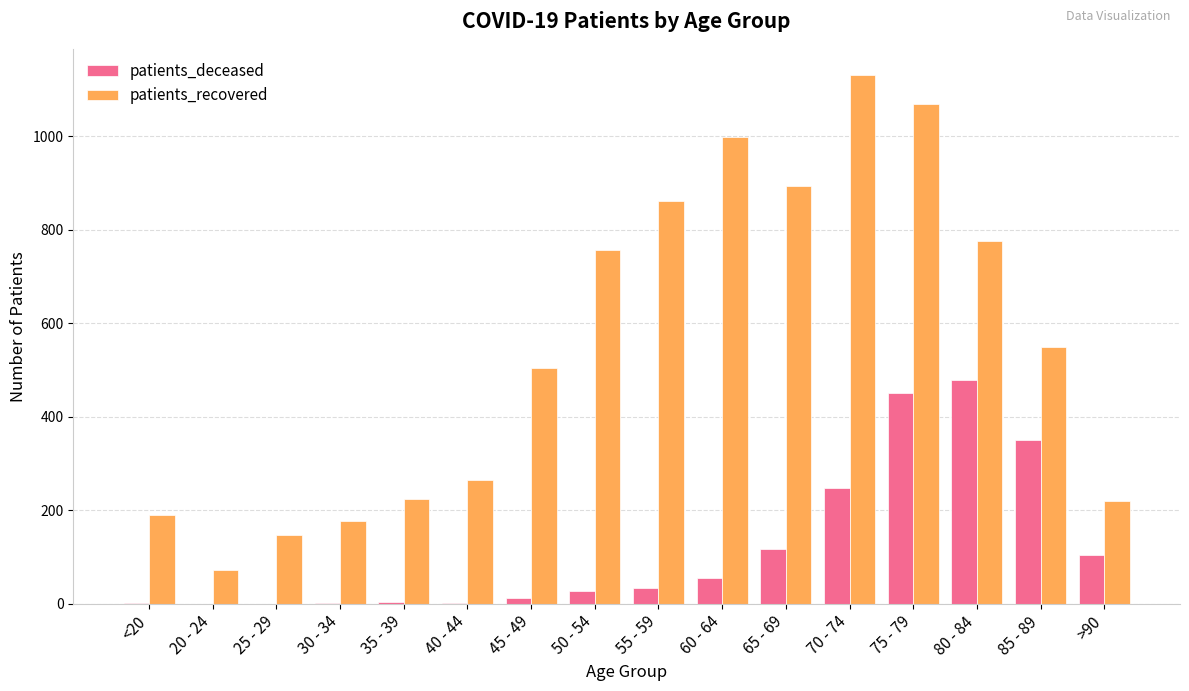

Which category has the highest value in the patients_recovered series?

70 - 74